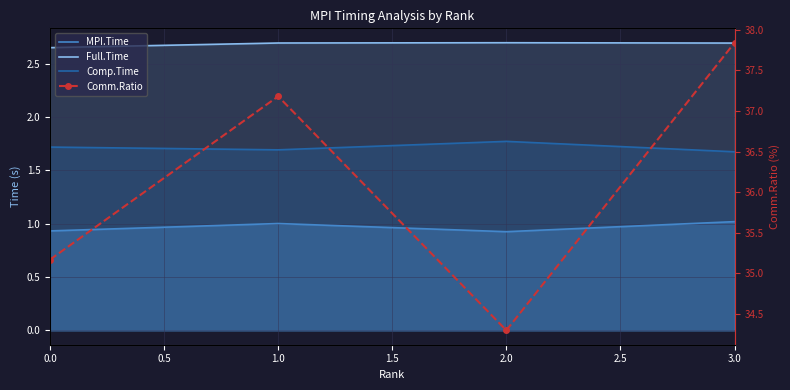

What is the sum of all Comm.Ratio values?

144.5